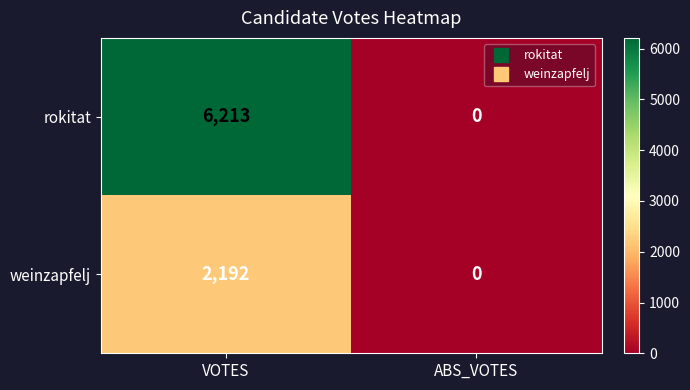

Rank the series at VOTES from lowest to highest value.

weinzapfelj, rokitat